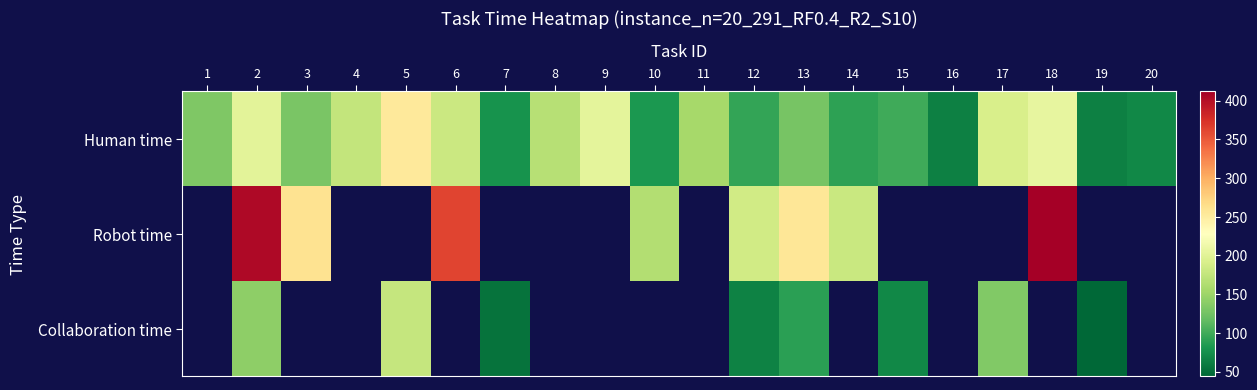

What is the difference between the second highest and second lowest values in the Human time series?

143.0